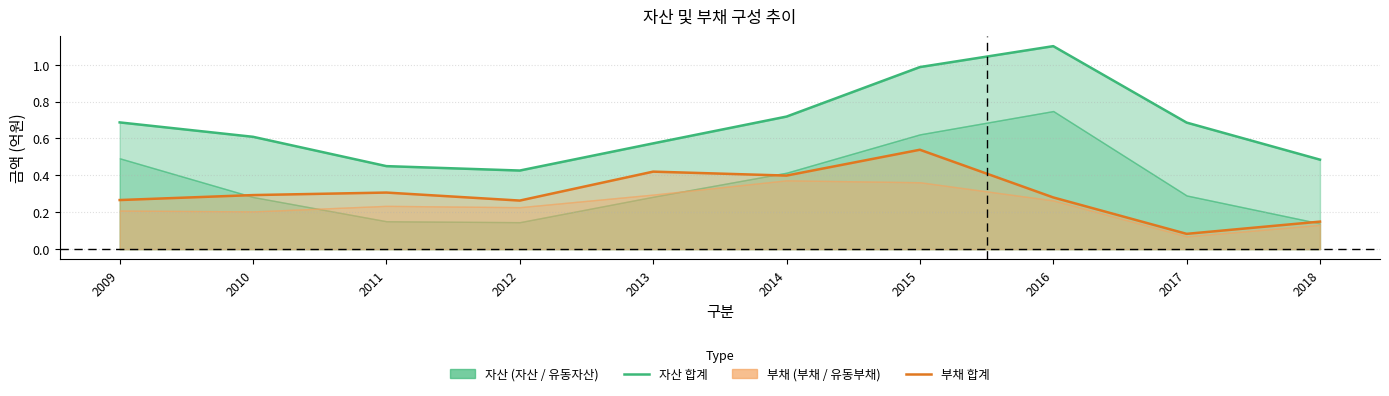

What is the spread (max minus min) of values at 2014?

0.3